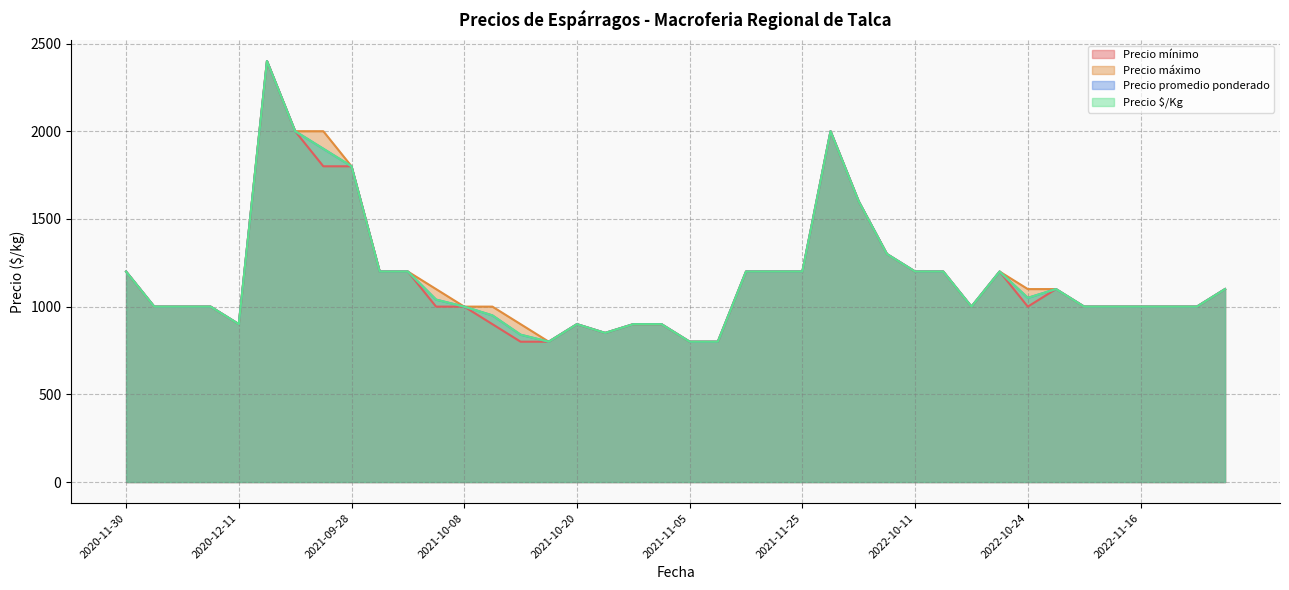

Does the chart have visible grid lines?

Yes